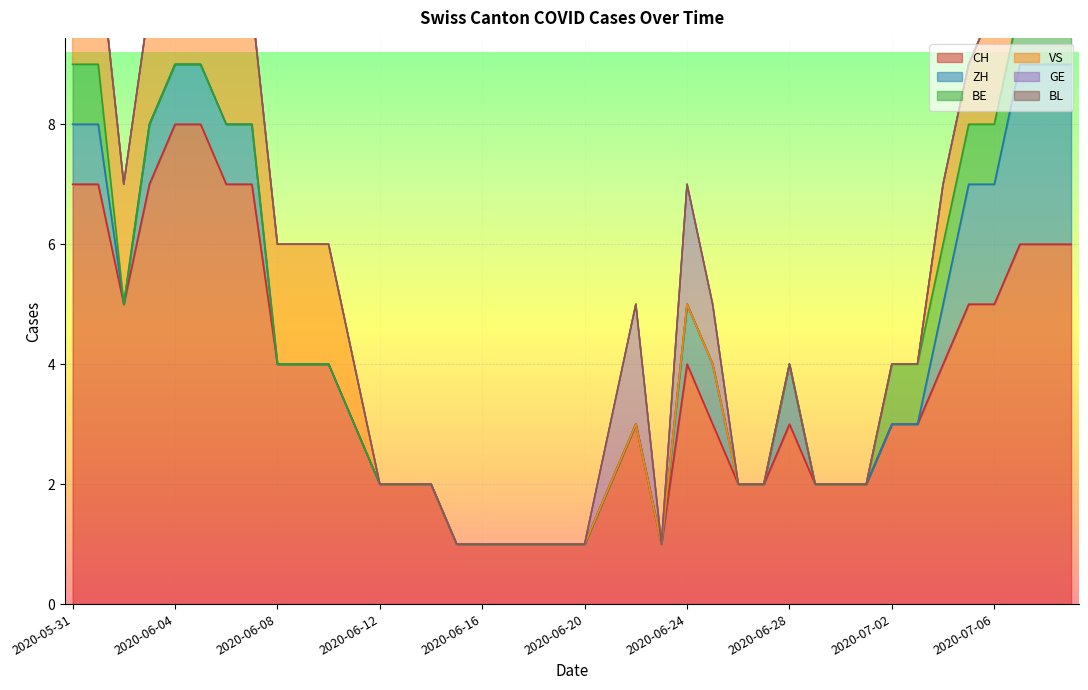

What is the highest value of the CH series?

8